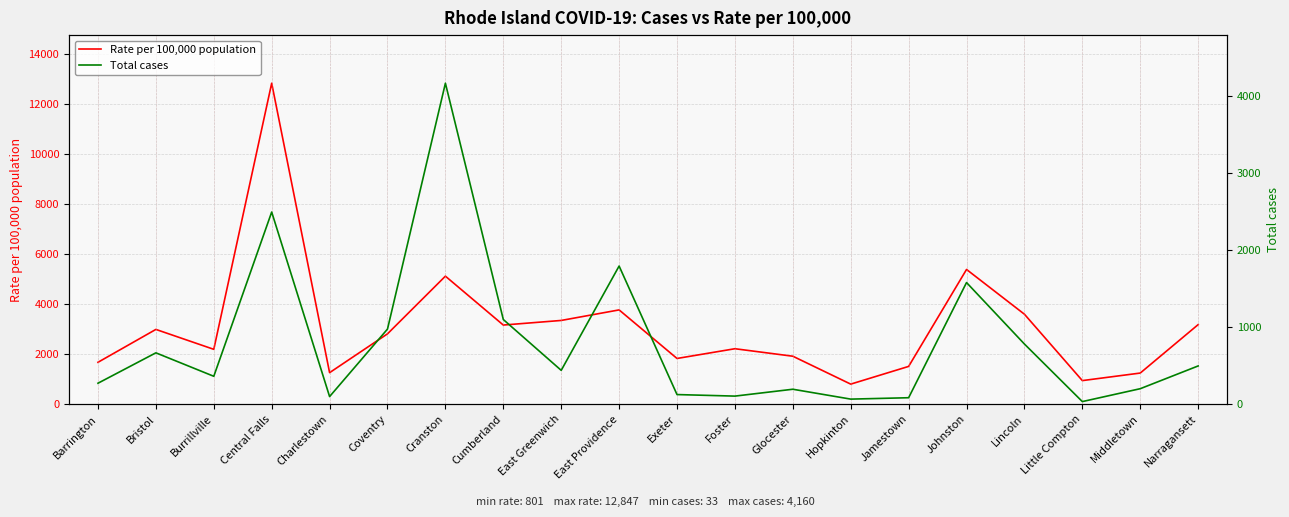

At Middletown, list the series in order from largest to smallest.

Rate per 100,000 population, Total cases